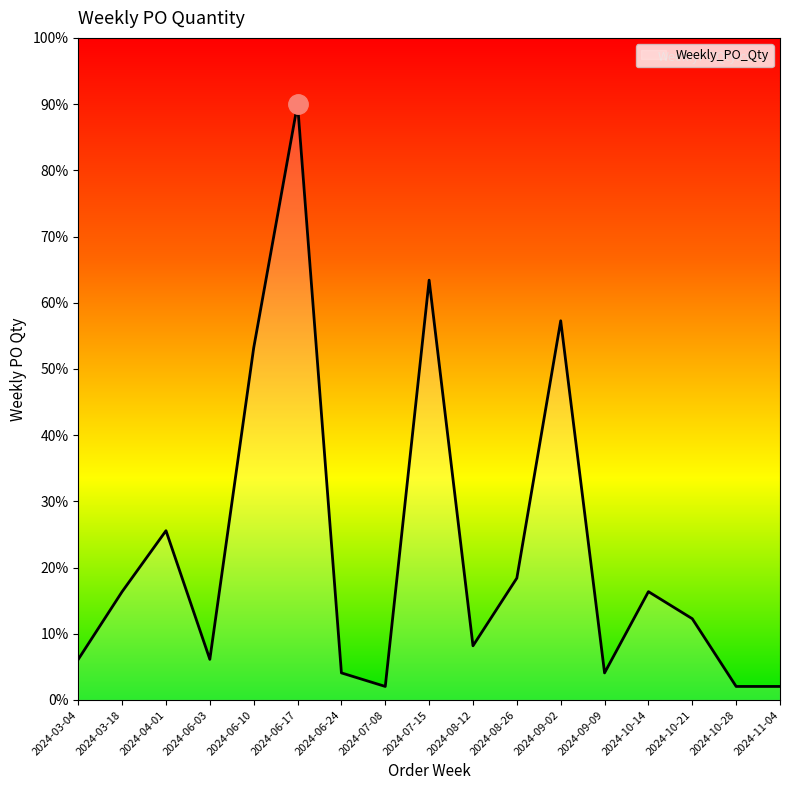

What is the change in value from 2024-06-24 to 2024-08-26?

+14.3